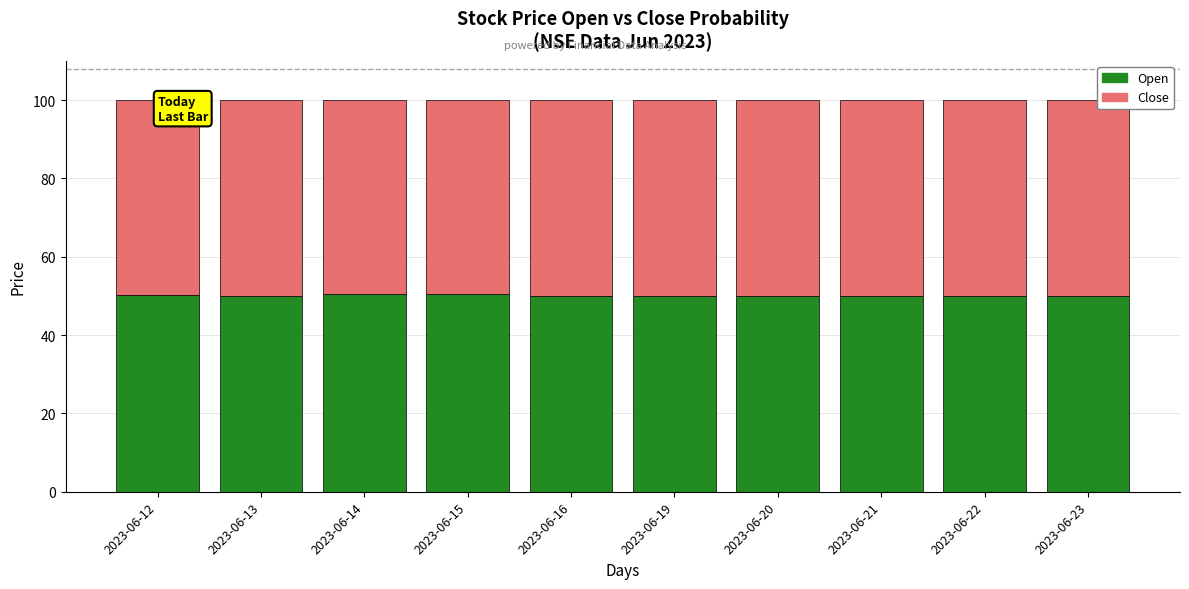

What is the difference between the Open values at 2023-06-13 and 2023-06-20?

0.1